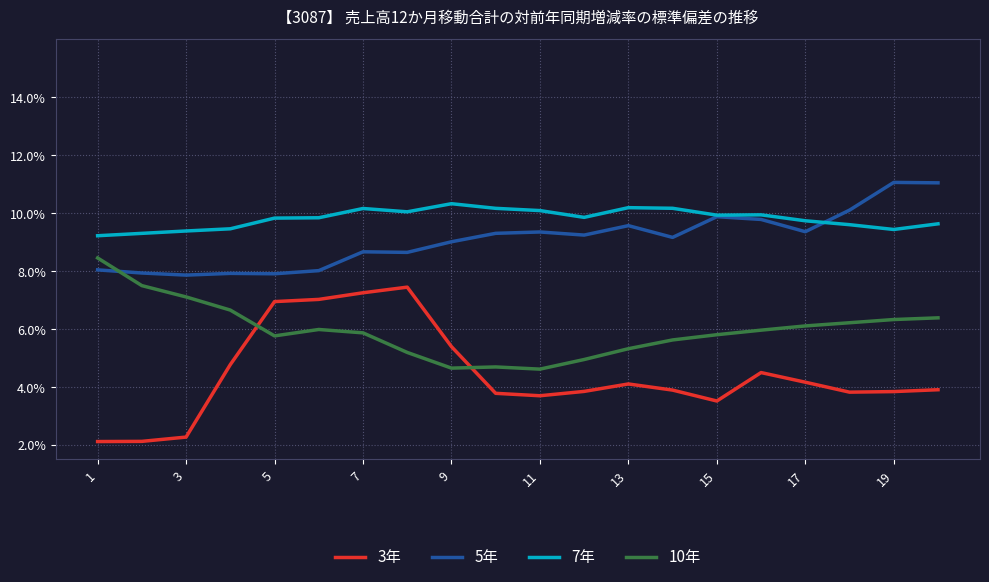

Which series has the widest spread of values?

3年